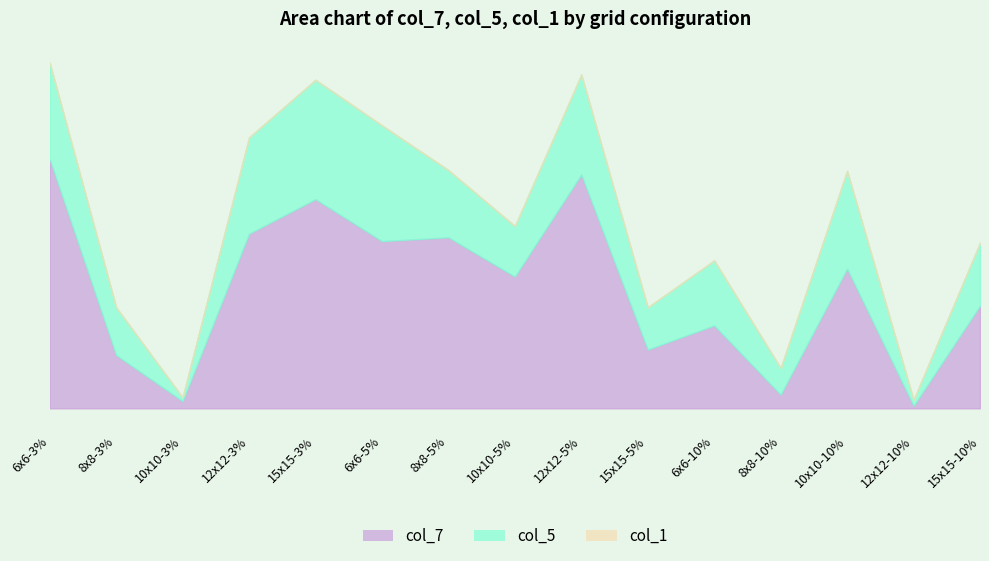

True or false: col_1 and col_5 cross at least once.

False